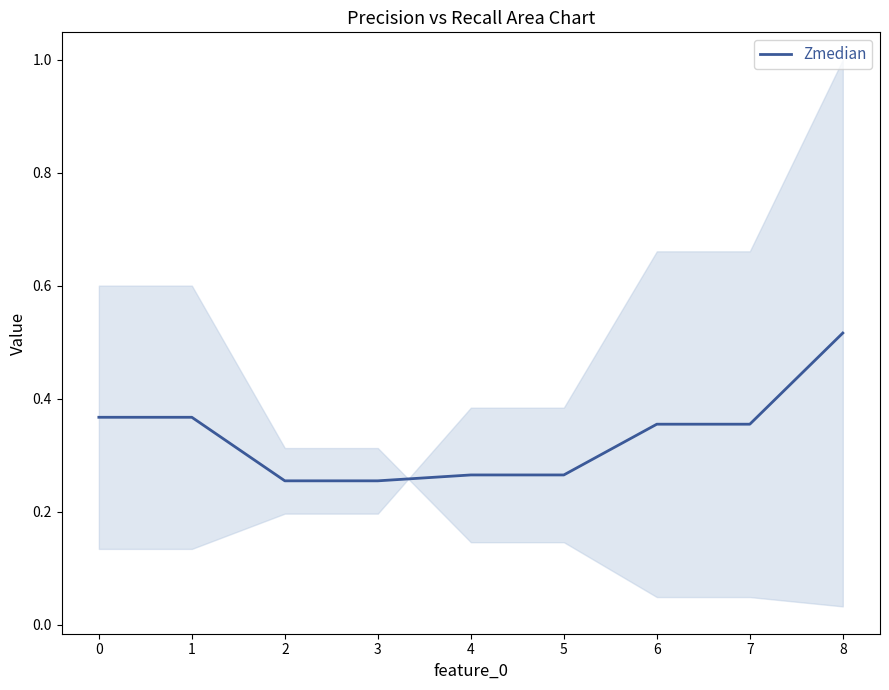

What is the average value?

0.3